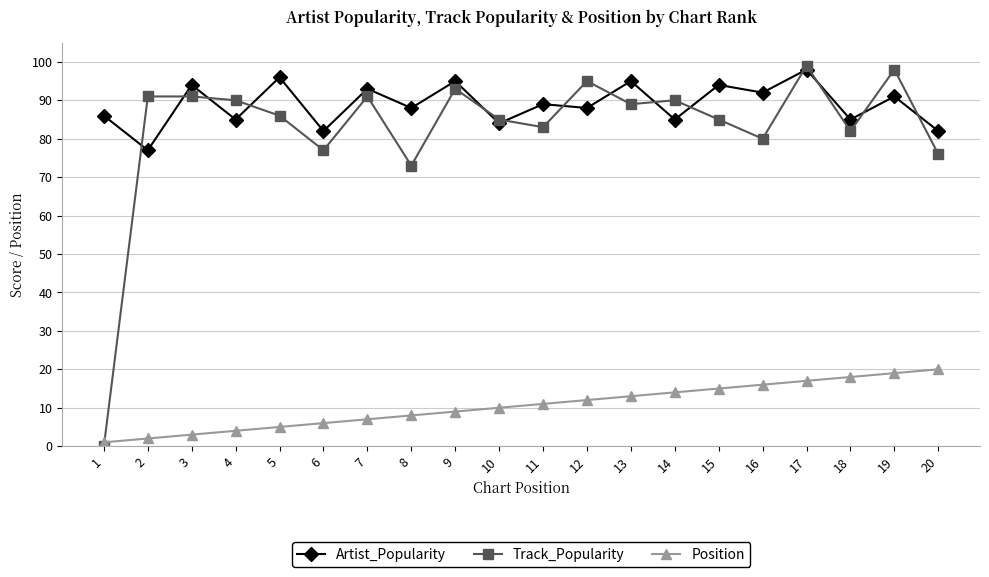

What is the total value across all series at 12?

195